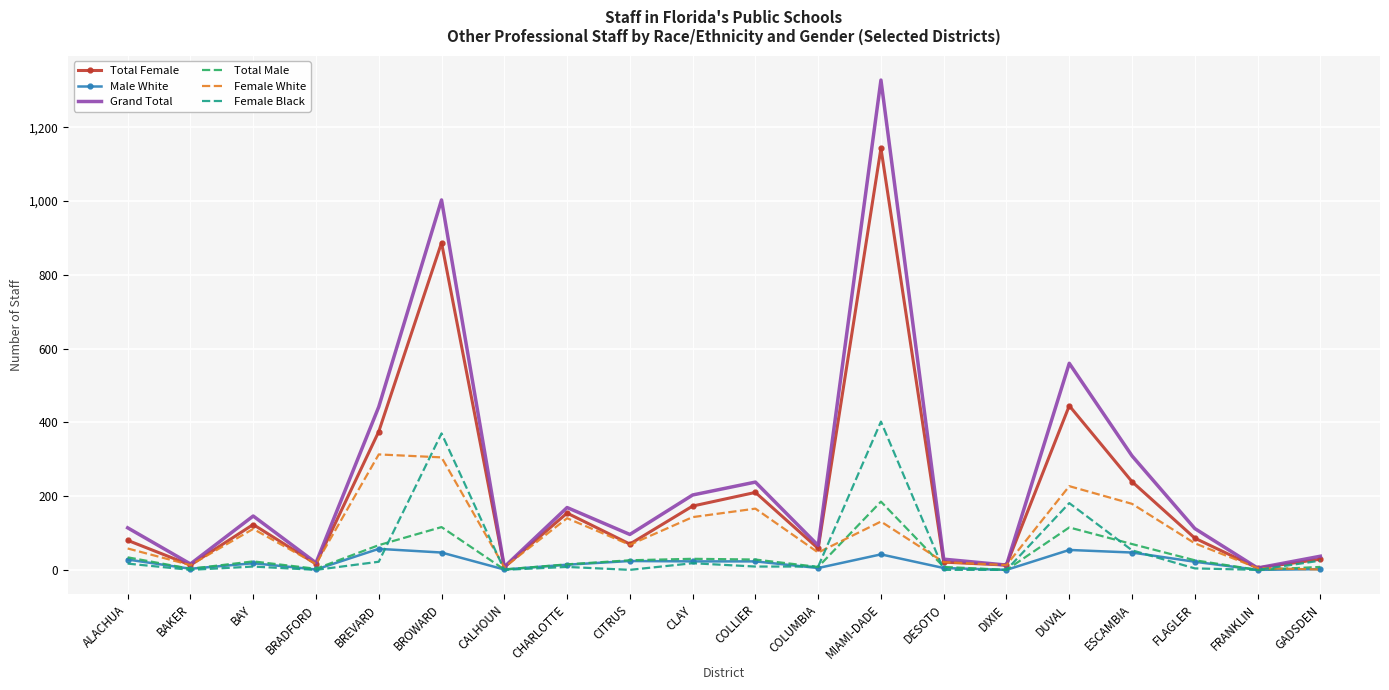

At which category is the sum across all series the highest?

MIAMI-DADE